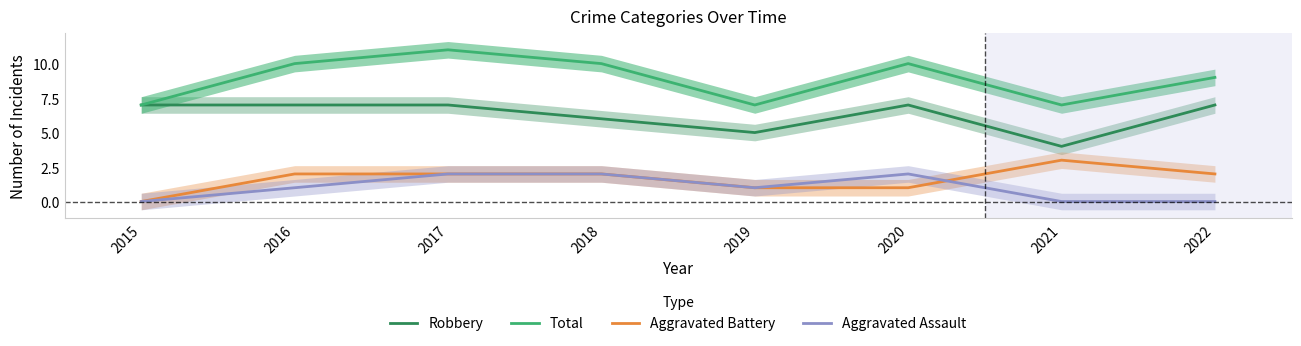

Reading left to right, what are all the values shown in this chart?

Robbery: 7	7	7	6	5	7	4	7
Total: 7	10	11	10	7	10	7	9
Aggravated Battery: 0	2	2	2	1	1	3	2
Aggravated Assault: 0	1	2	2	1	2	0	0